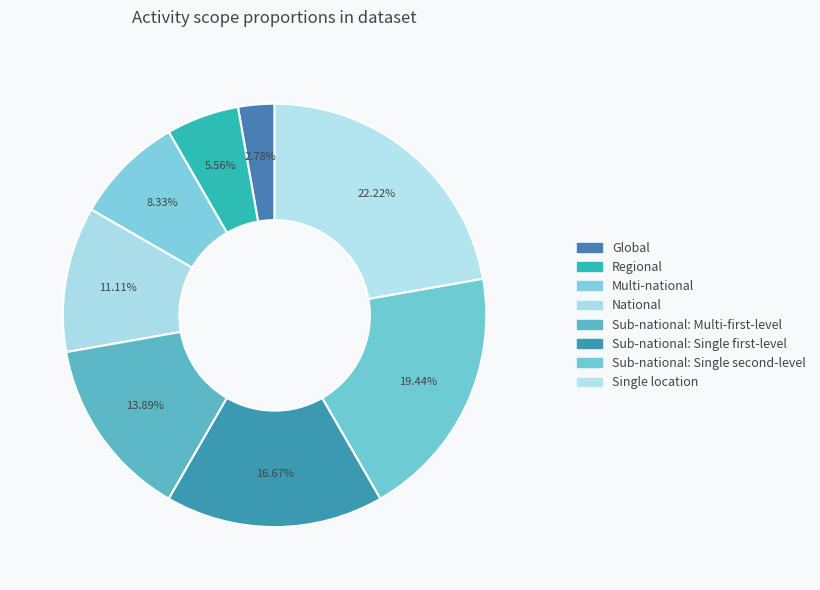

To the nearest percent, what is the combined percentage of Regional and Global?

8%